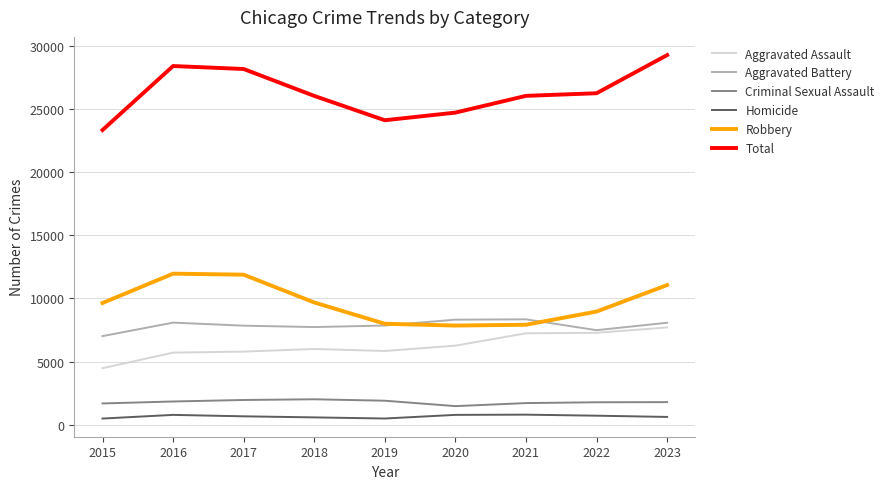

How many lines are shown in the chart?

6